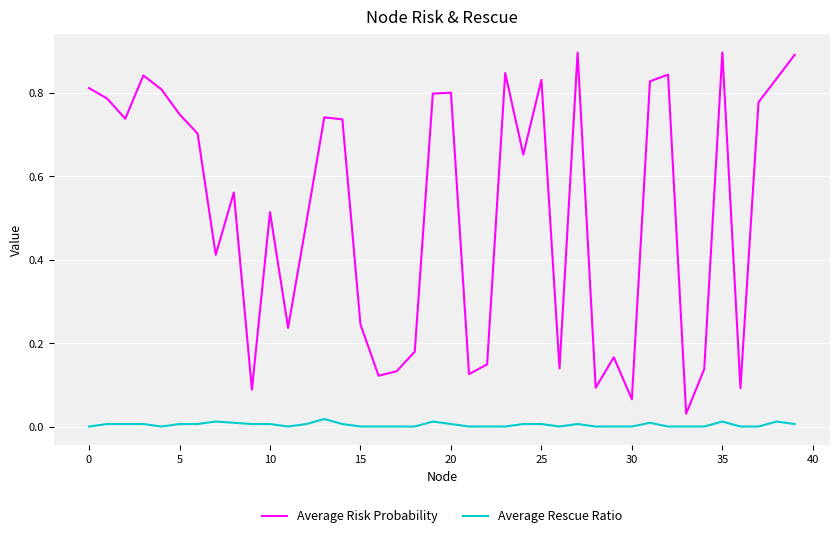

True or false: Average Risk Probability has more than 2 interior local peaks.

True